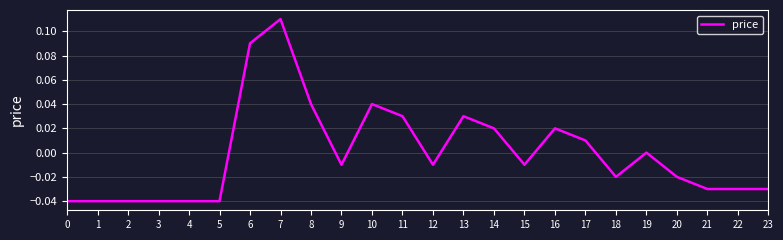

What is the sum of the values at 4 and 3?

-0.1